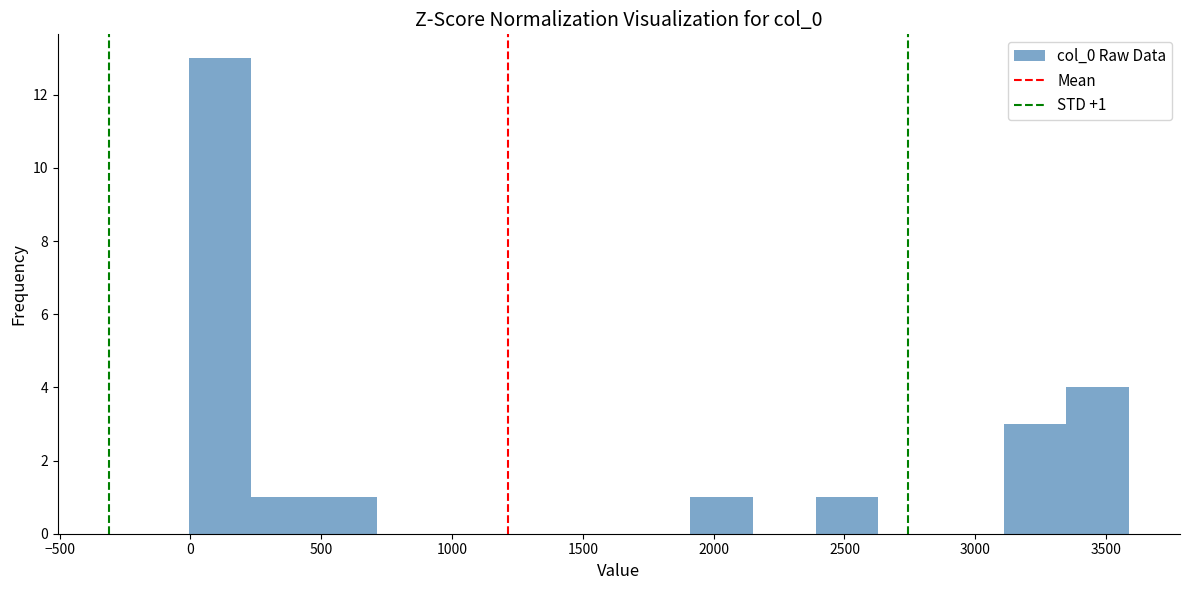

Over which range of the x-axis is the bar tallest?

0 to 250